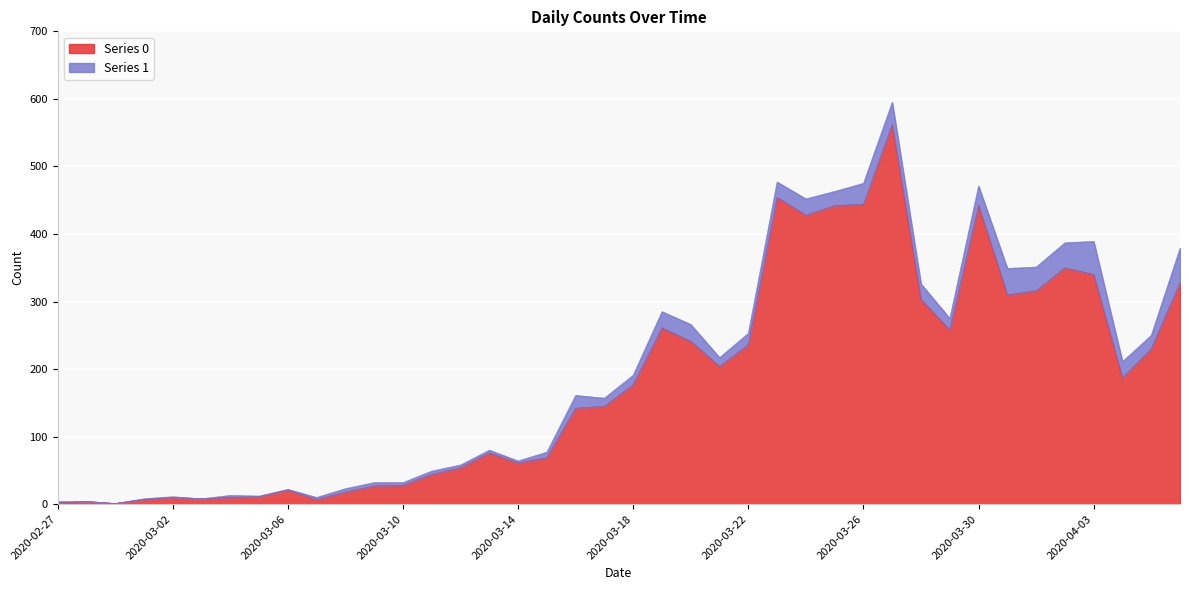

What is the approximate value at 2020-03-27?

562